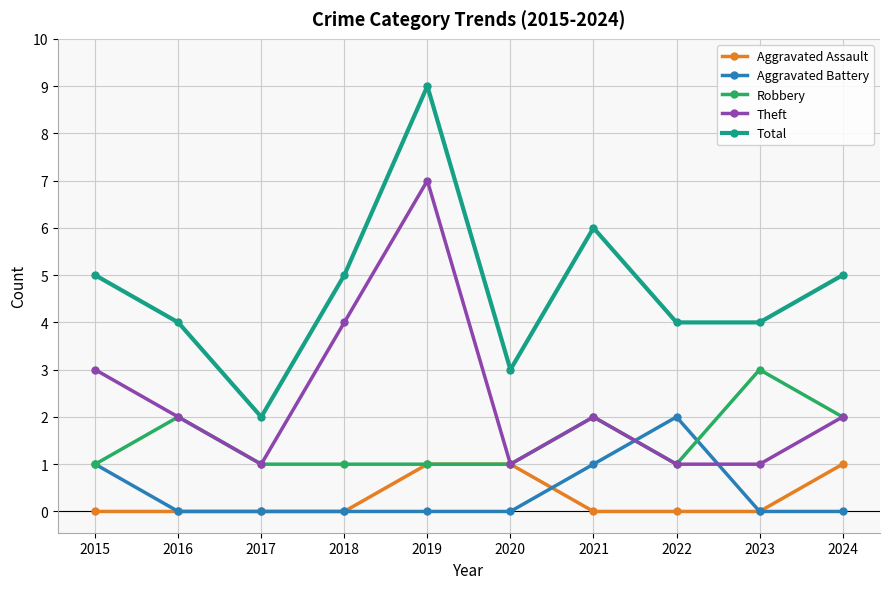

What value does the Robbery series have at 2023?

3